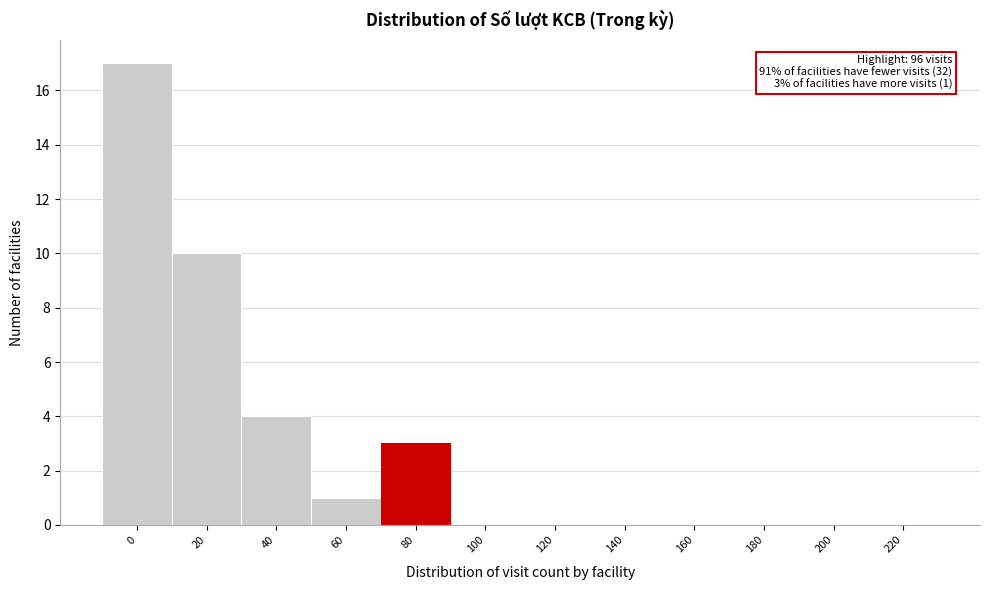

Reading left to right, list all the values displayed in this chart.

0=17	20=10	40=4	60=1	80=3	100=0	120=0	140=0	160=0	180=0	200=0	220=0